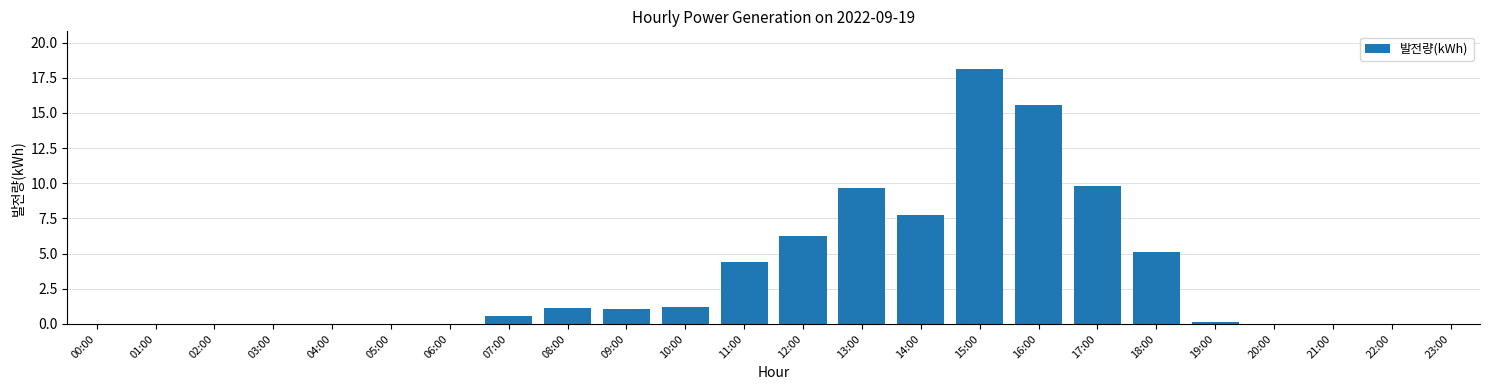

At which category does the chart reach its peak across all series?

15:00